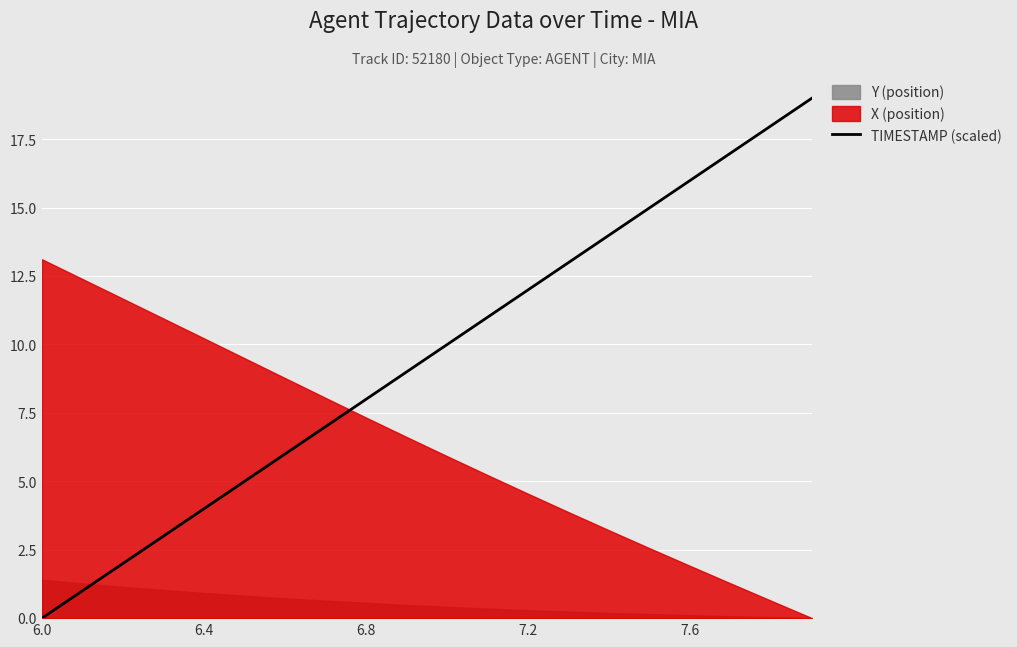

Is it true that TIMESTAMP (scaled) equals 4.0 at 6.4?

True